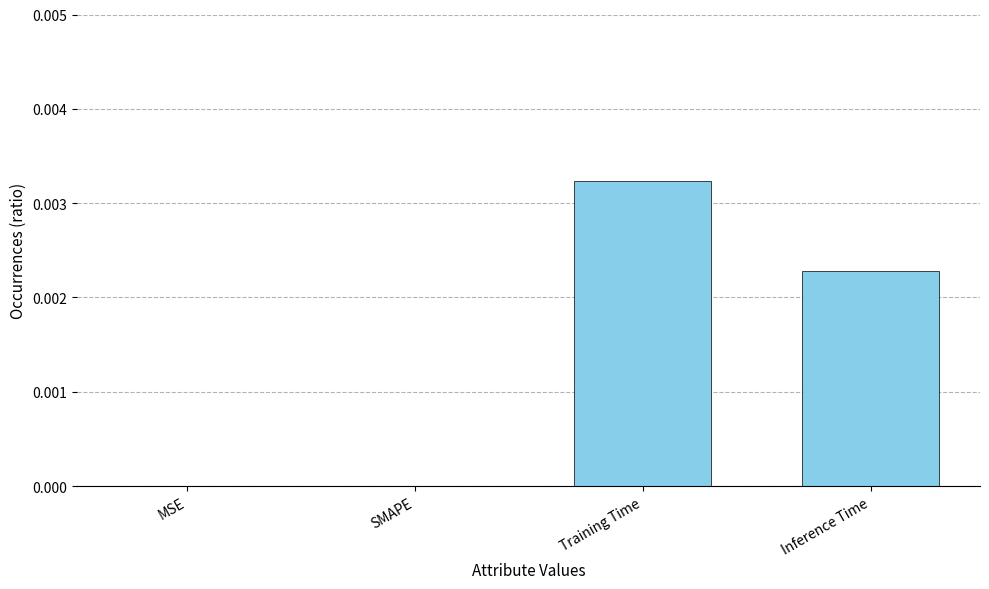

Is it true that the value at Inference Time is 0.0?

True